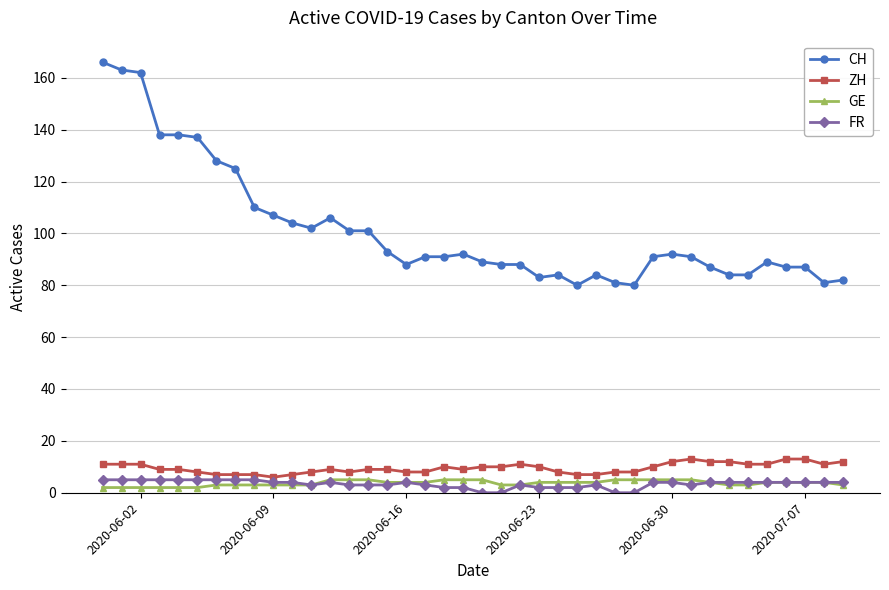

What are all the series names shown in the legend?

CH, ZH, GE, FR